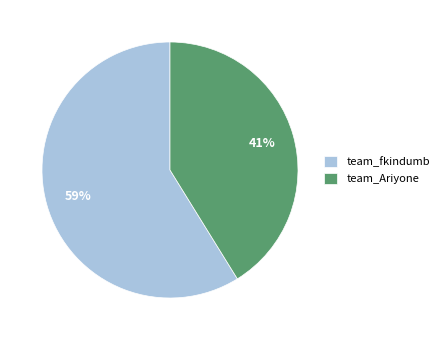

True or false: team_Ariyone accounts for 41% of the total.

True